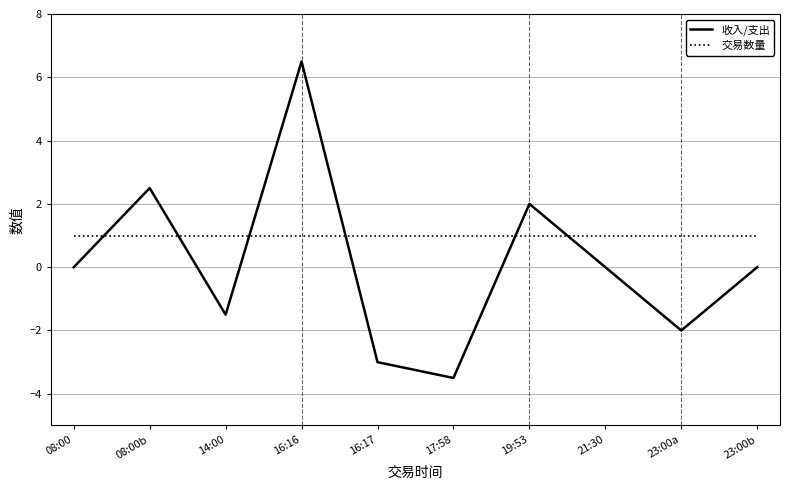

Between which two adjacent categories do 收入/支出 and 交易数量 first intersect?

08:00 and 08:00b